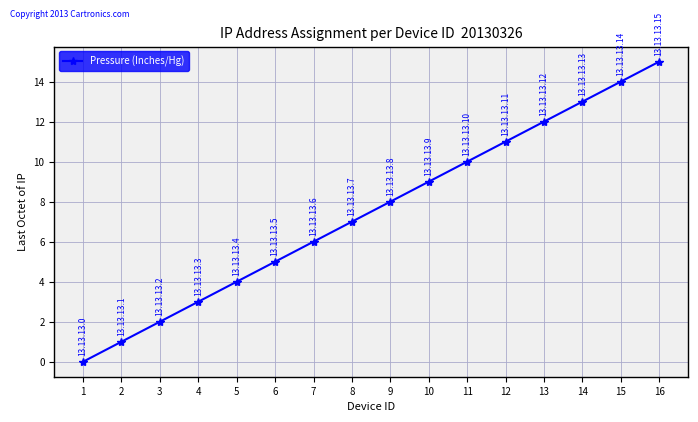

Which has a higher value, 2 or 14?

14